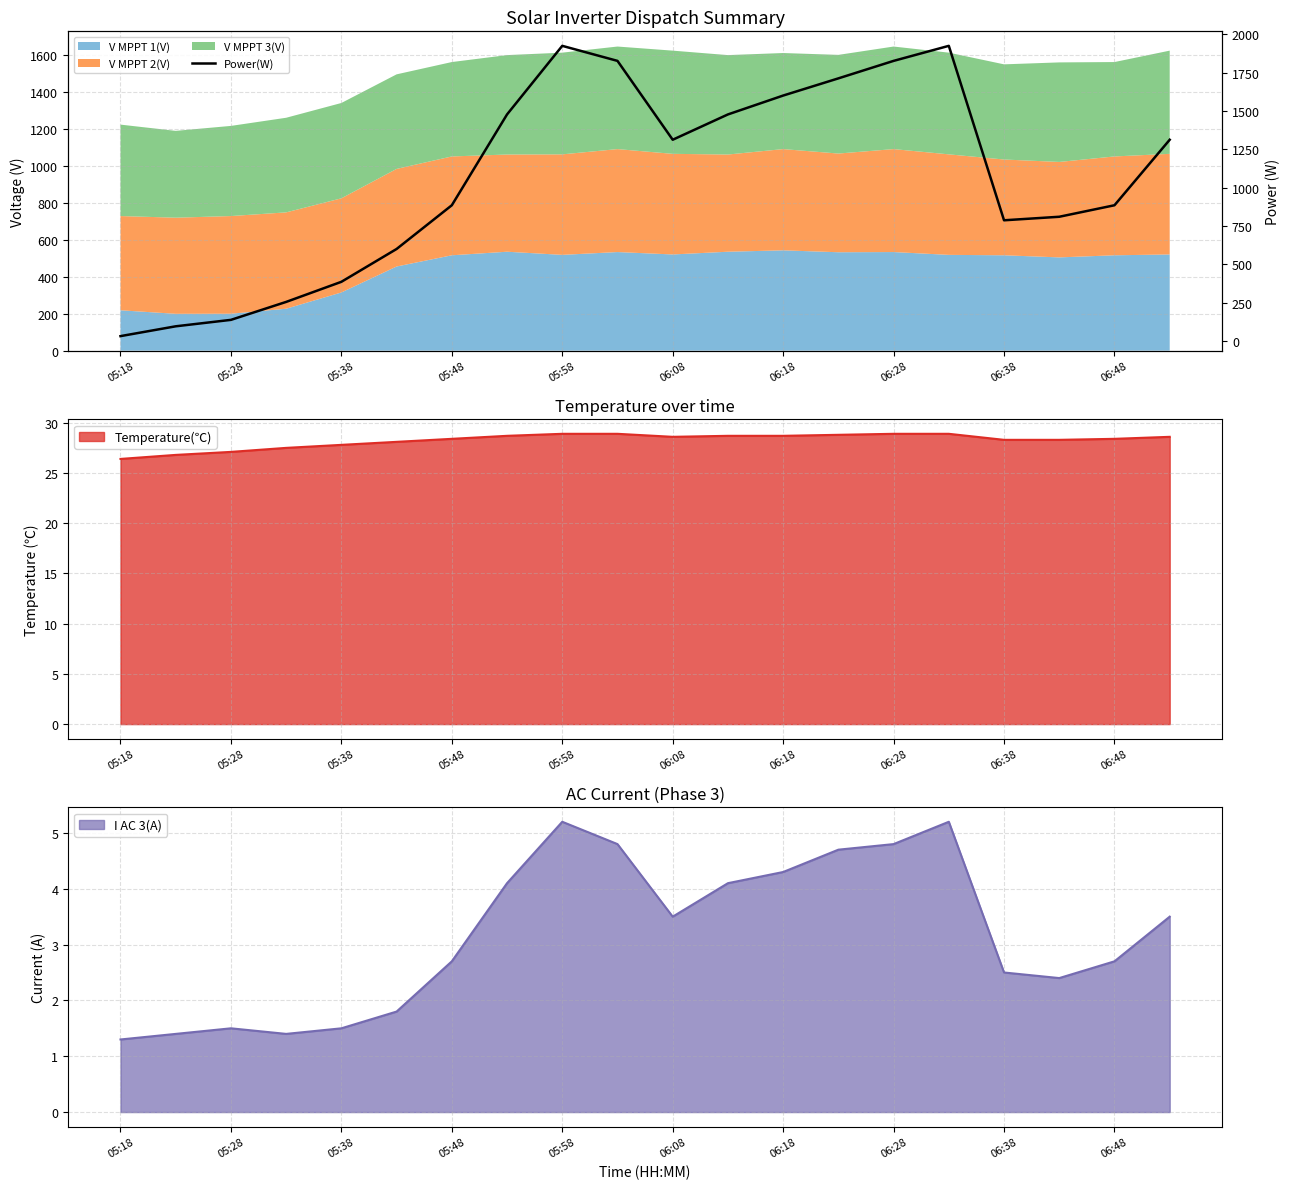

How many lines are shown in the chart?

1